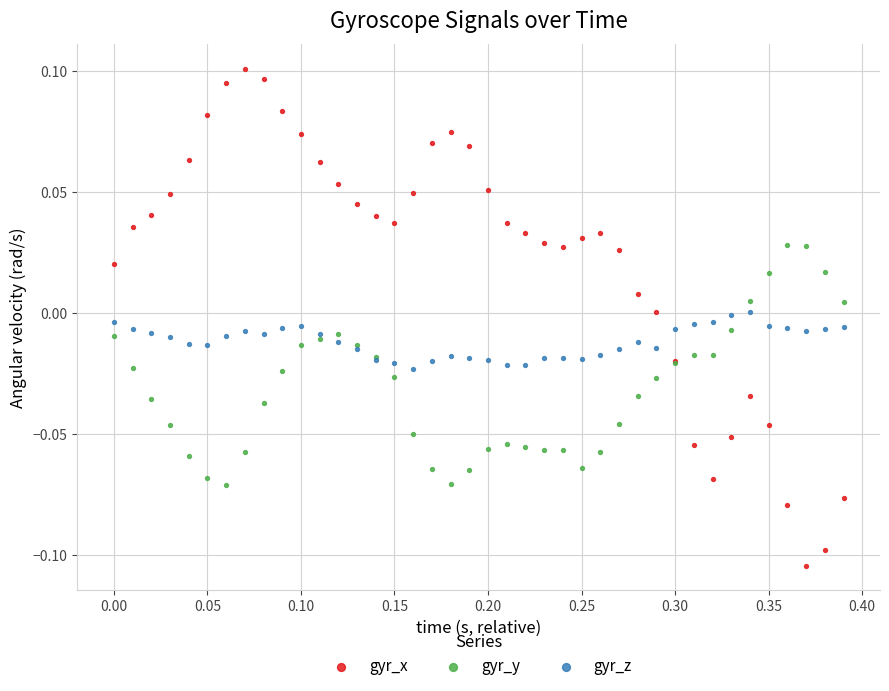

Which series contains the highest Y value?

gyr_x